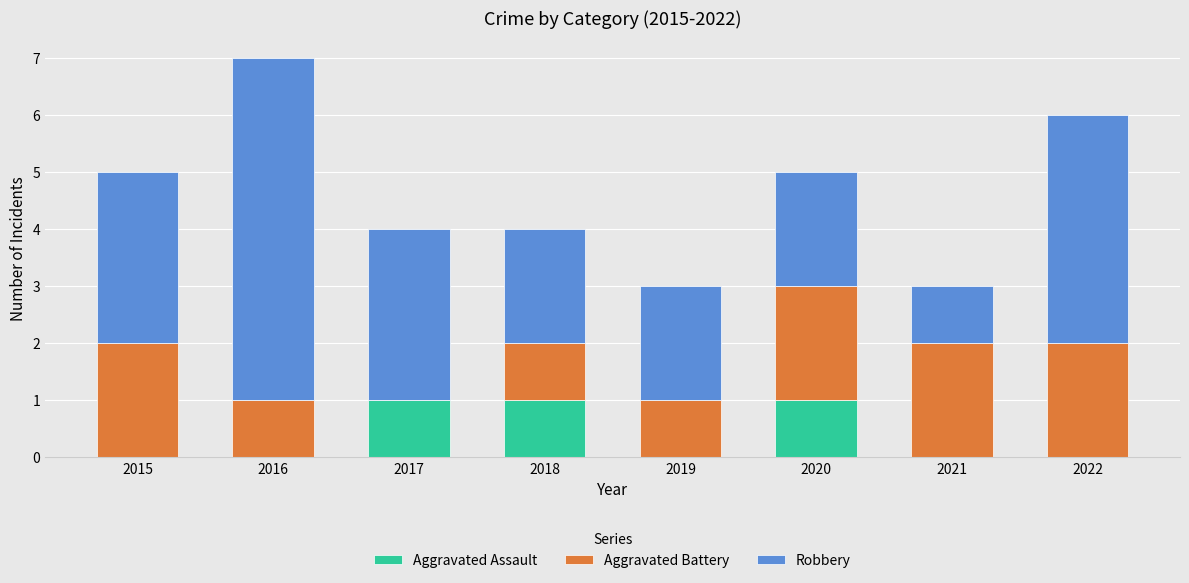

At which category is the sum across all series the highest?

2016